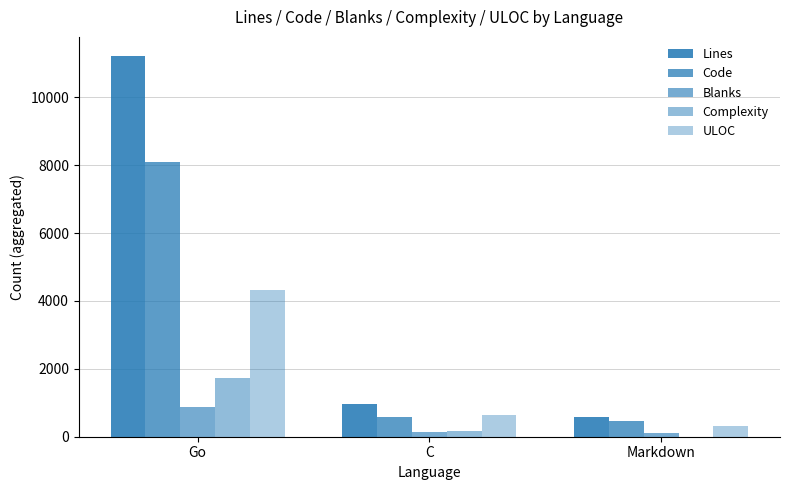

The Lines series shows 1680 at C. True or false?

False